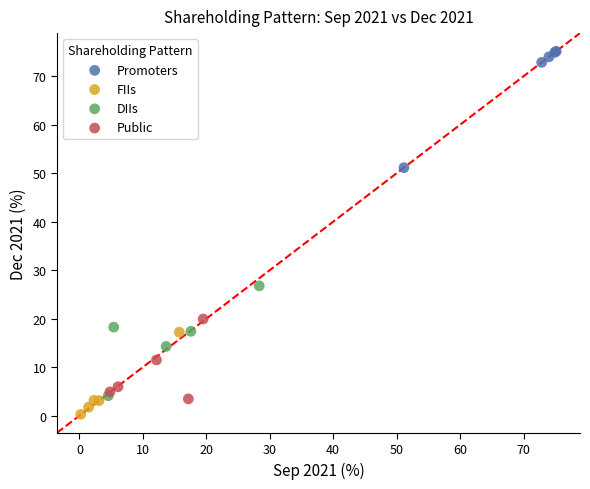

Which series has the largest Y range (max minus min)?

Promoters